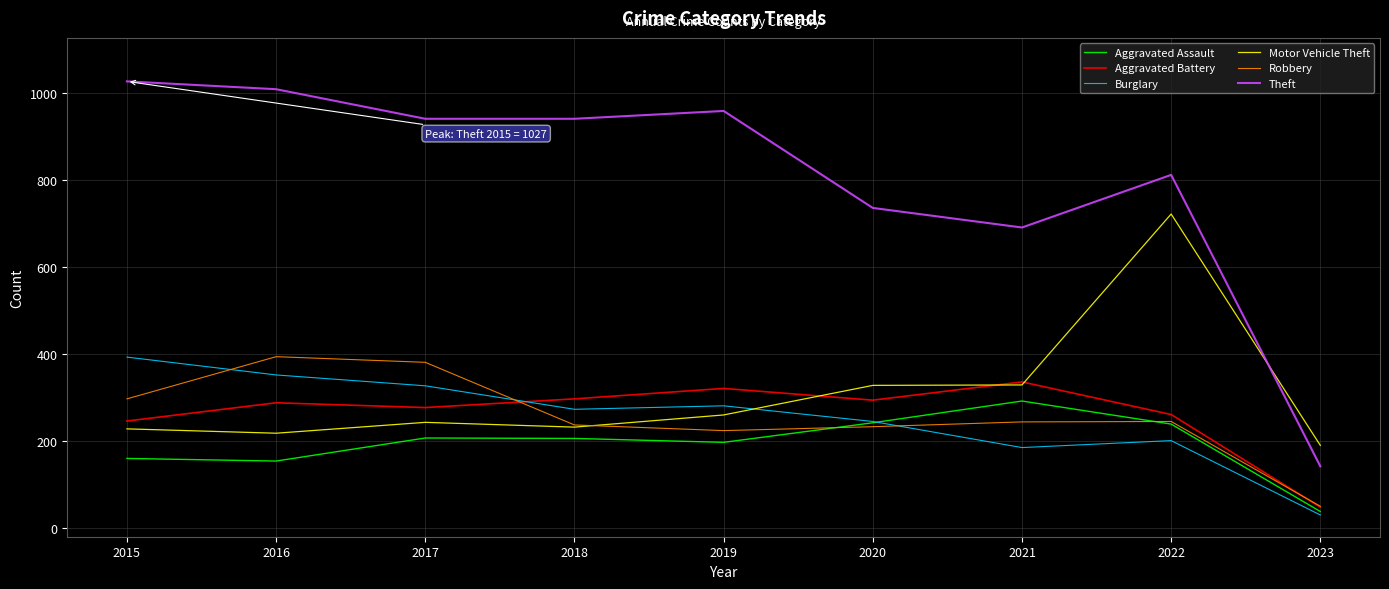

How many categories are shown in the chart?

9